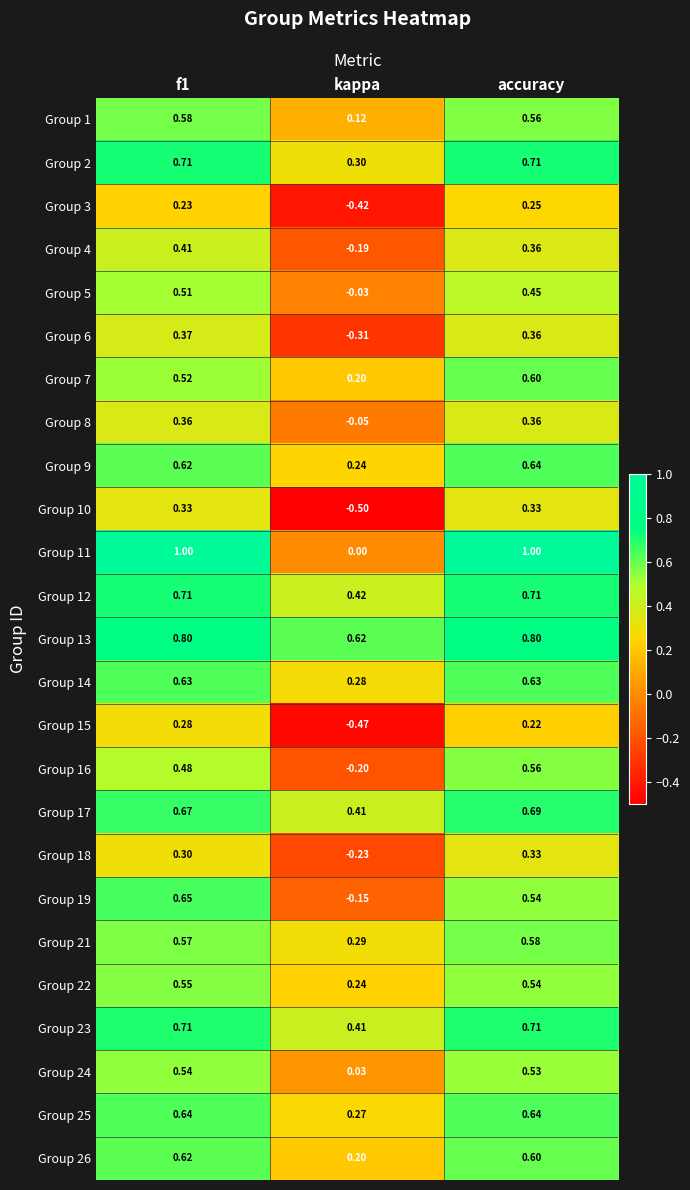

Is the value of Group 13 at accuracy greater than the value of Group 1 at accuracy?

Yes